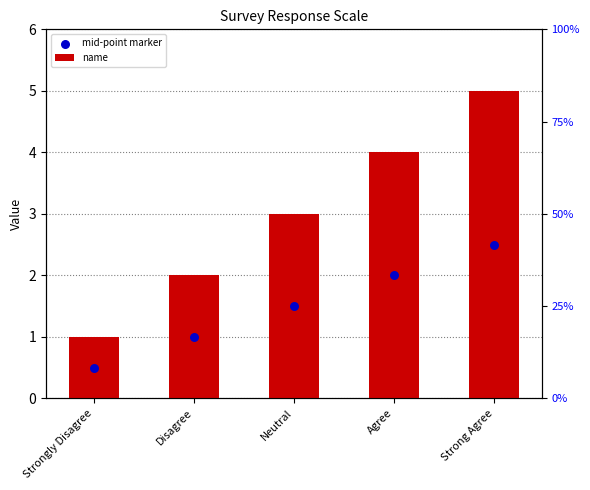

What are all the series names shown in the legend?

name, mid-point marker